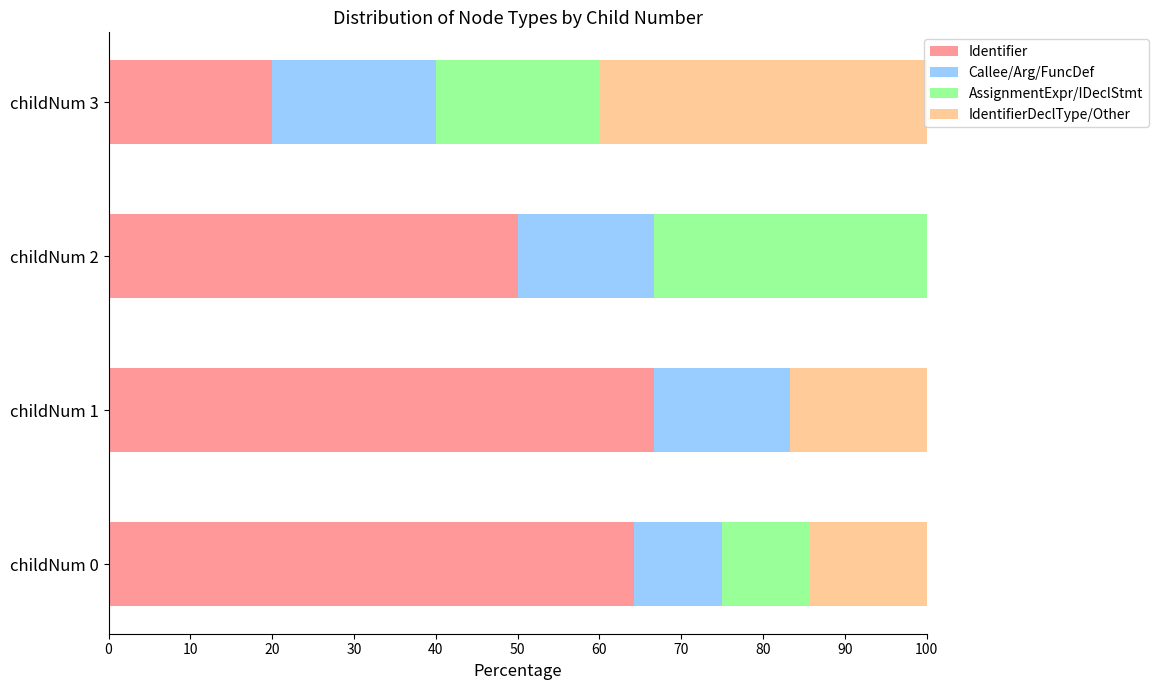

Which category has the highest value in the Identifier series?

childNum 1